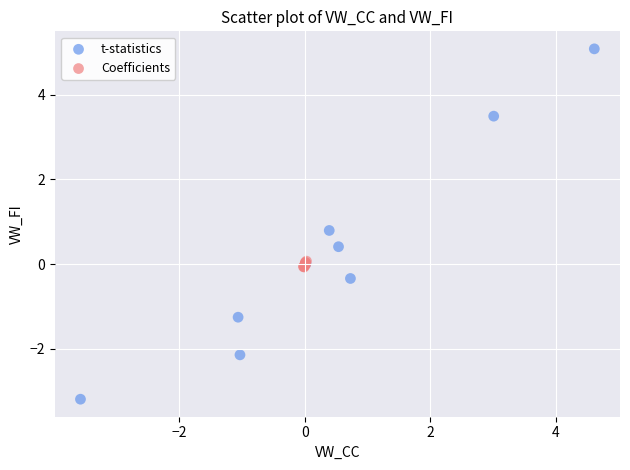

Which series contains the highest Y value?

t-statistics